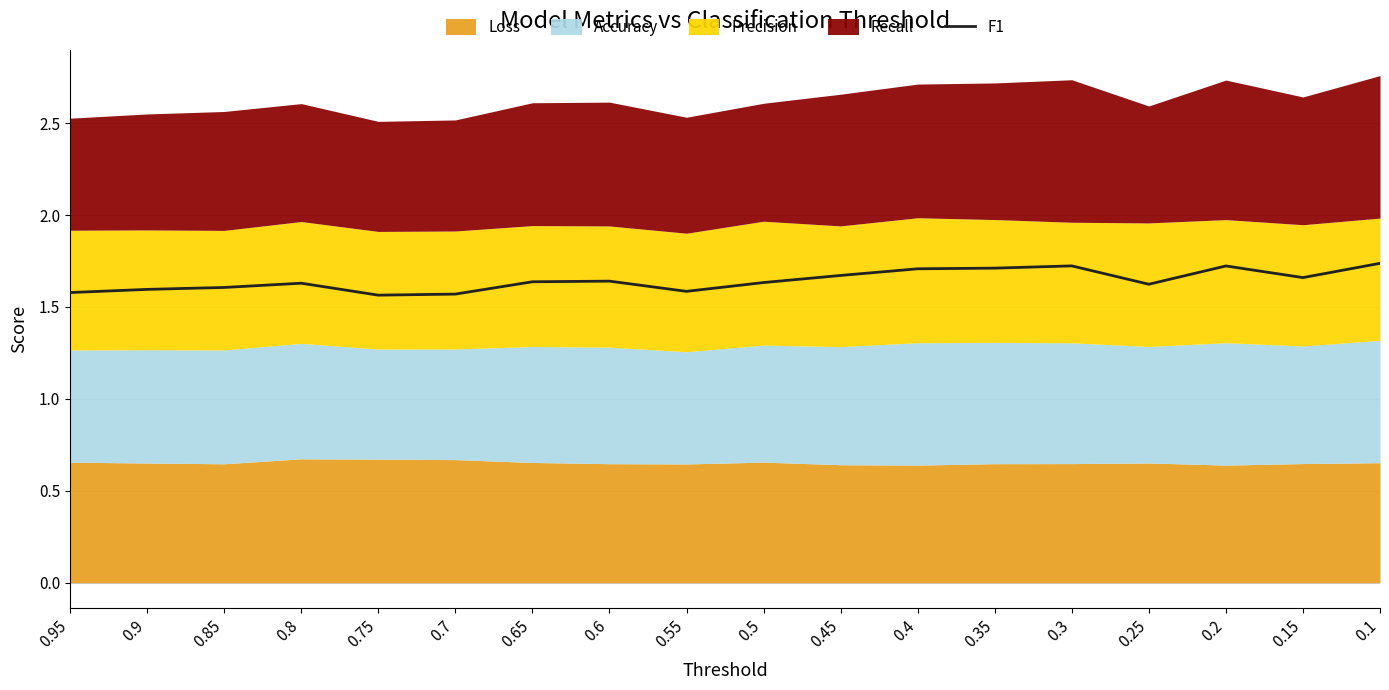

True or false: there are more than 2 points higher than both neighbors.

True